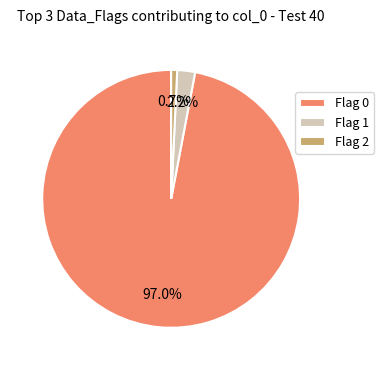

Rank the categories by value from highest to lowest.

Flag 0, Flag 1, Flag 2